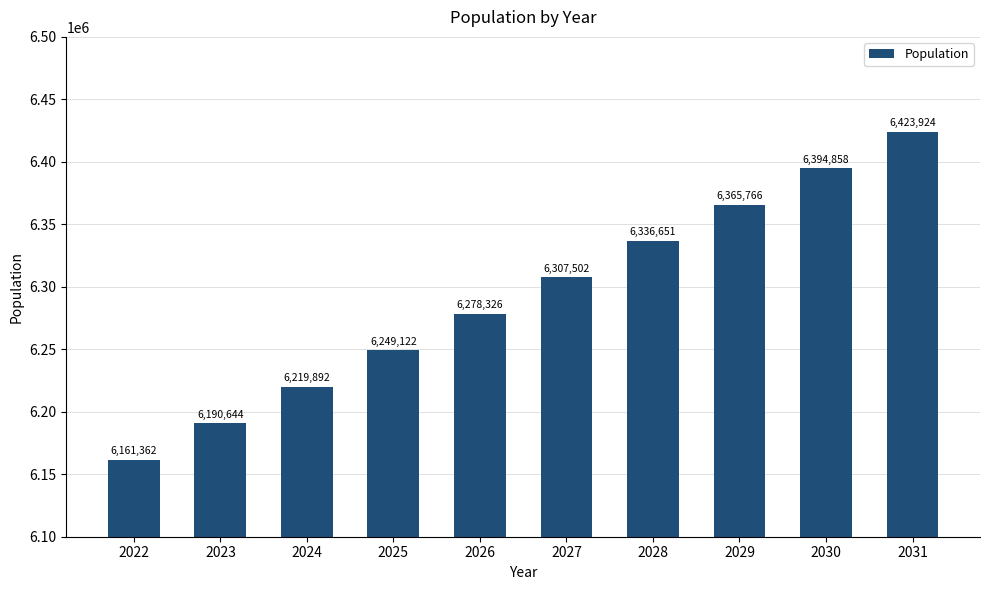

Which category has the highest value across all series?

2031